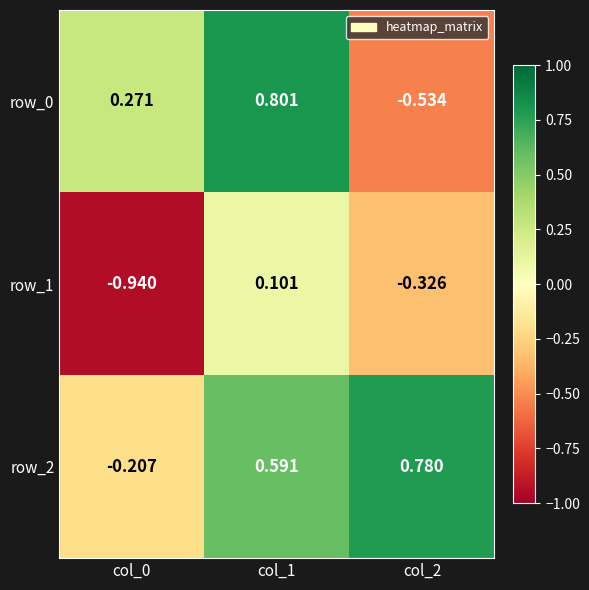

At which label is row_2 closest to 0?

col_0